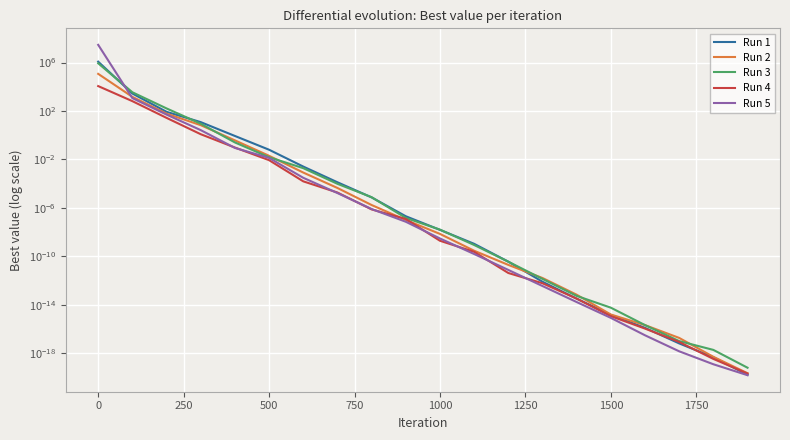

List the series in order of their peak value, highest first.

Run 5, Run 1, Run 3, Run 2, Run 4